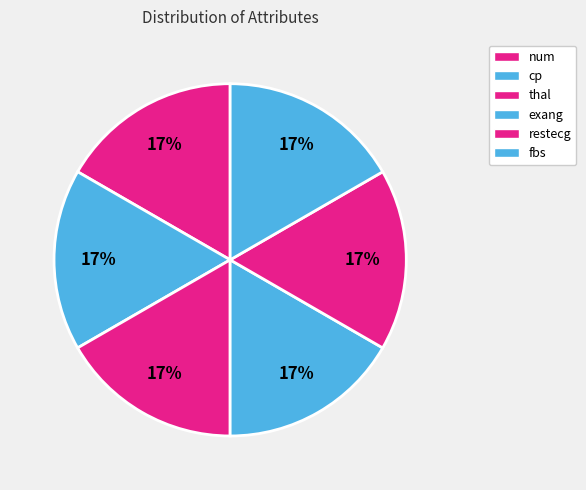

How many segments does this pie chart have?

6